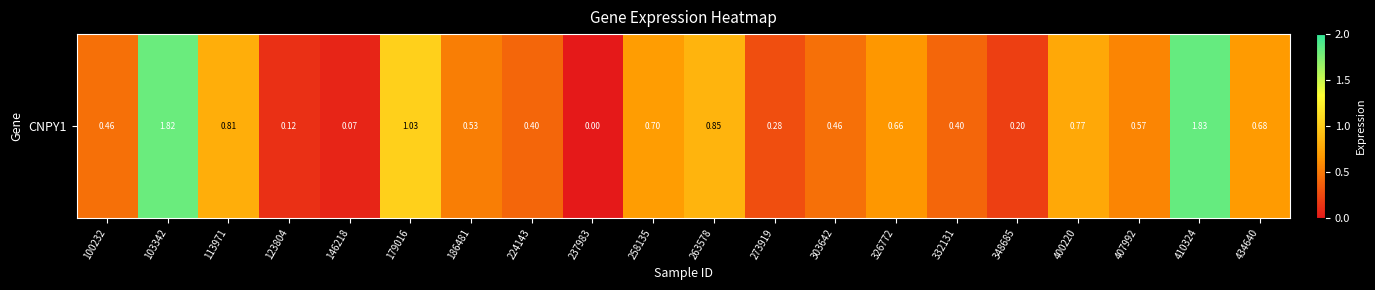

Rank the categories by value from lowest to highest.

237983, 146218, 123804, 348685, 273919, 224143, 332131, 100232, 303642, 186481, 407992, 326772, 434640, 258135, 400220, 113971, 263578, 179016, 103342, 410324